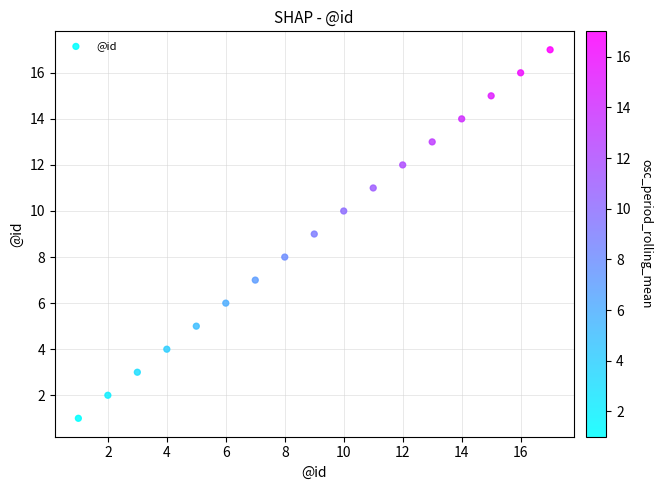

What is the range of Y values (max minus min)?

16